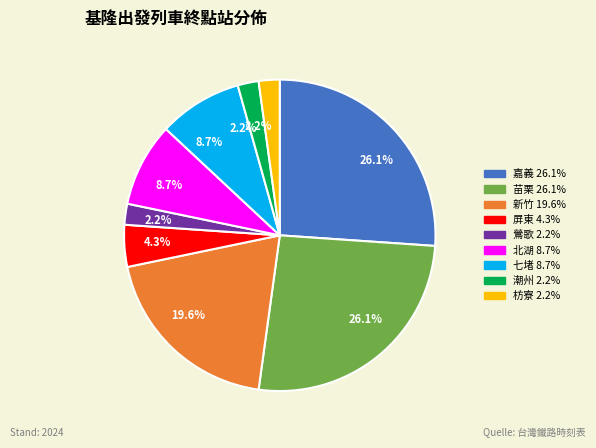

Does 北湖 represent more than half of the total?

No